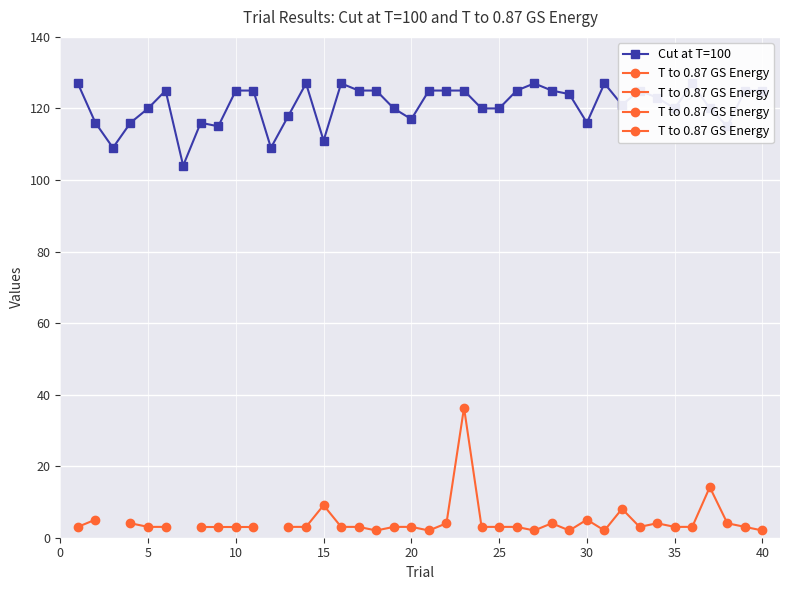

At which category does the data reach its first local valley?

3